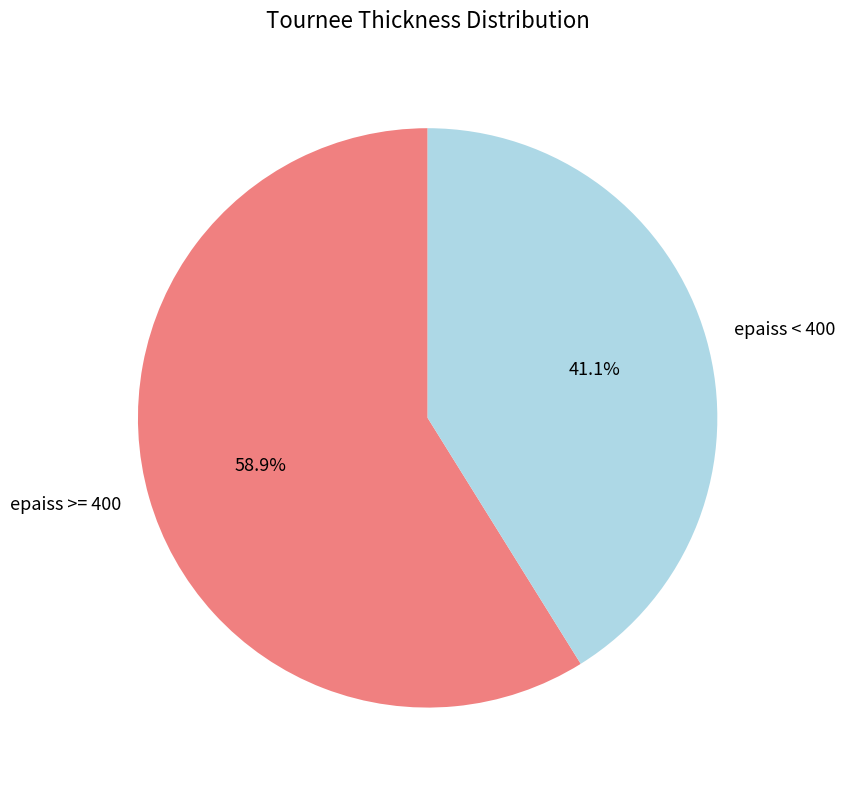

Rank the categories by value from highest to lowest.

epaiss >= 400, epaiss < 400